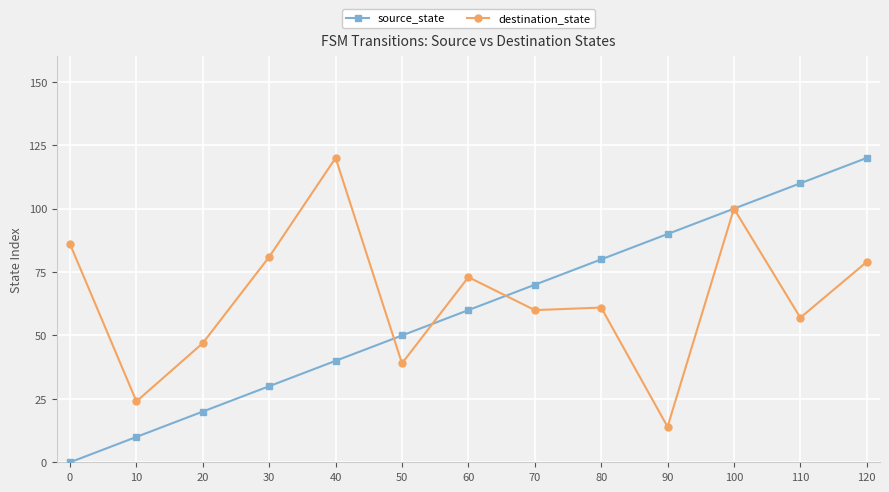

True or false: source_state has more than 1 interior local peaks.

False